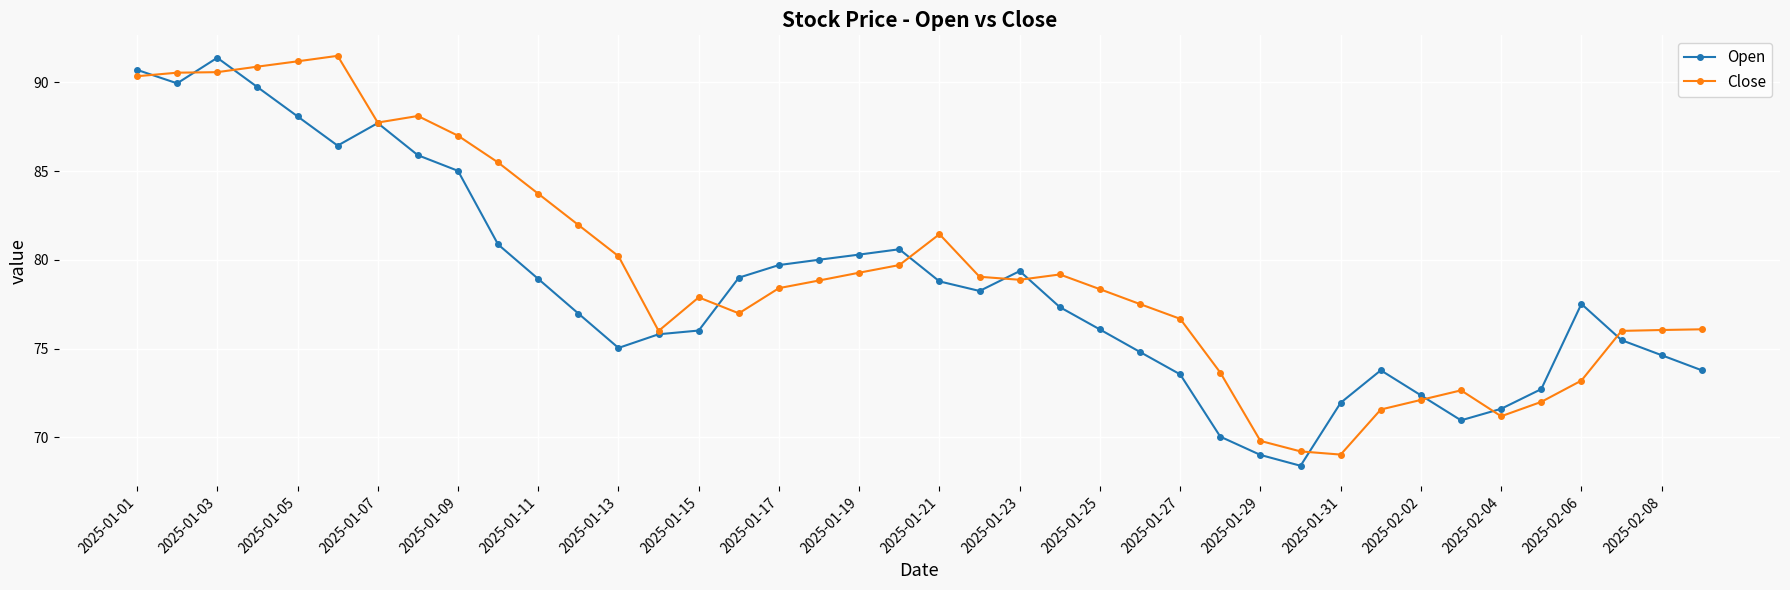

True or false: Open has more than 2 points higher than both neighbors.

True